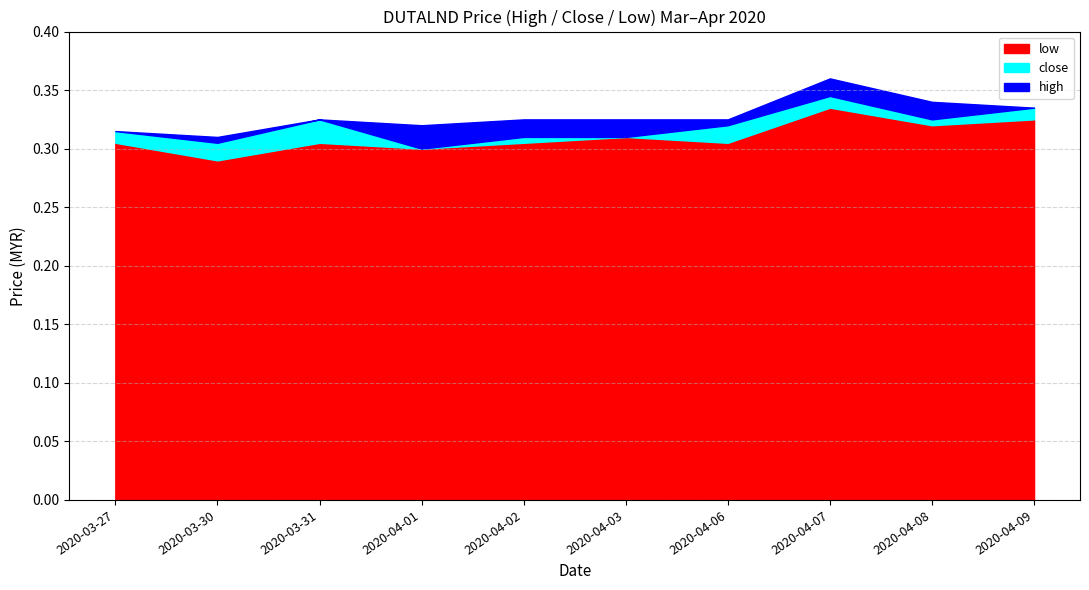

In low, how many points are higher than both neighbors (excluding endpoints)?

3